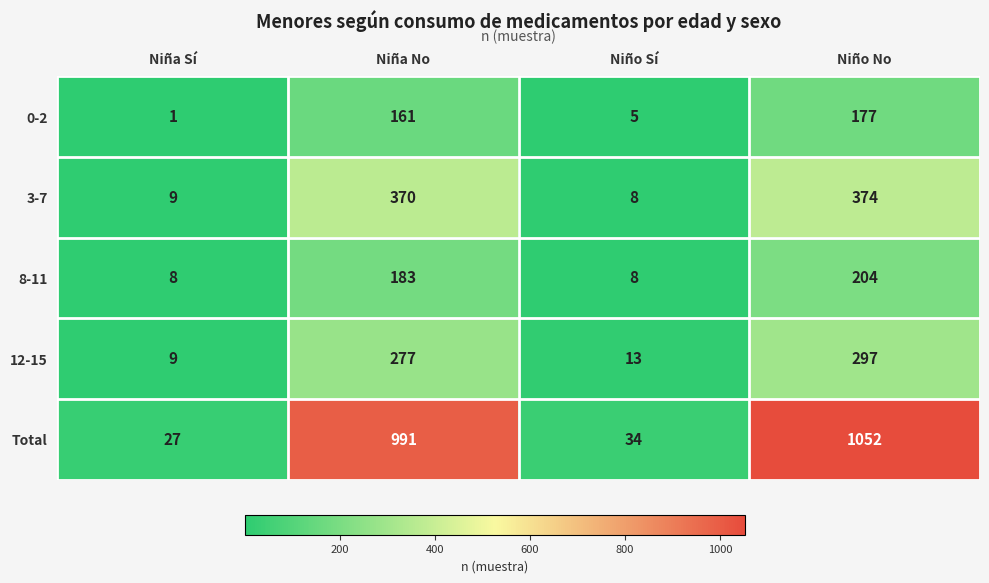

How many series are shown in this chart?

5